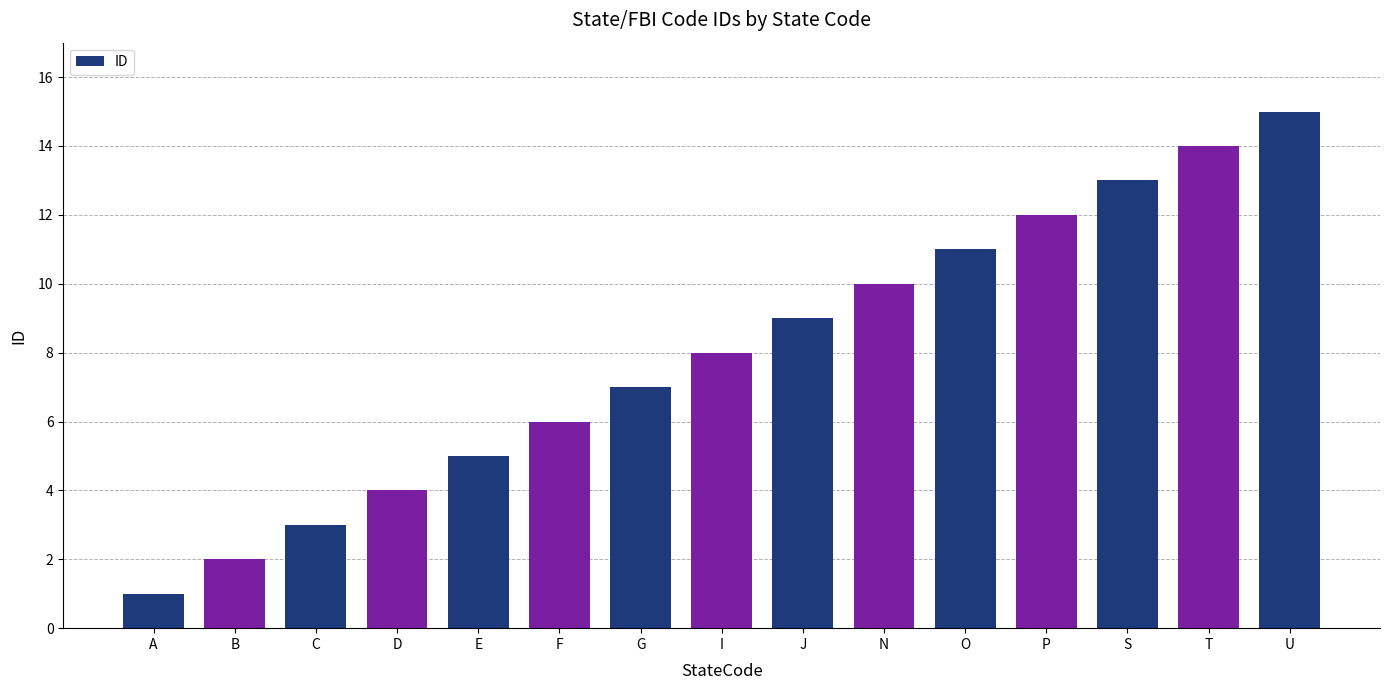

What is the minimum value shown in the chart?

1